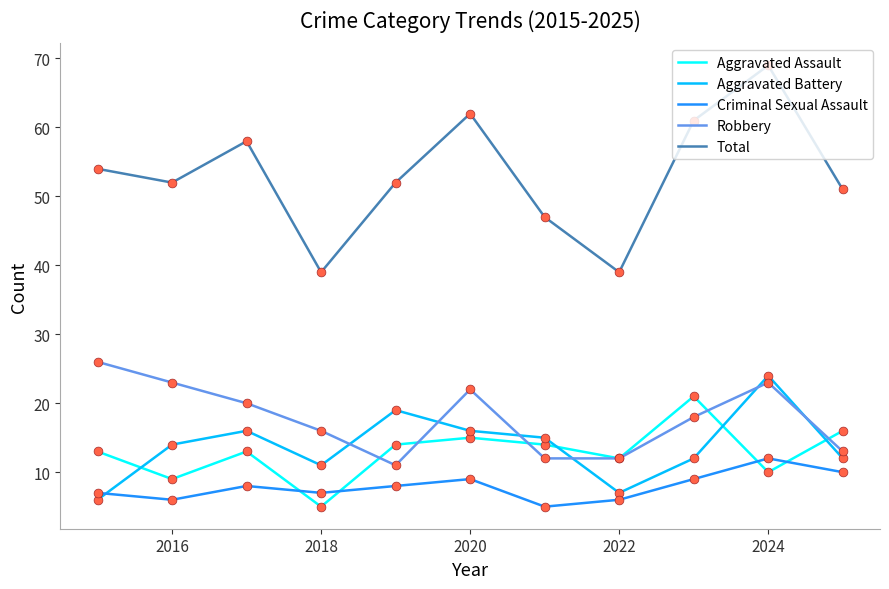

Which series has the largest total across all categories?

Total